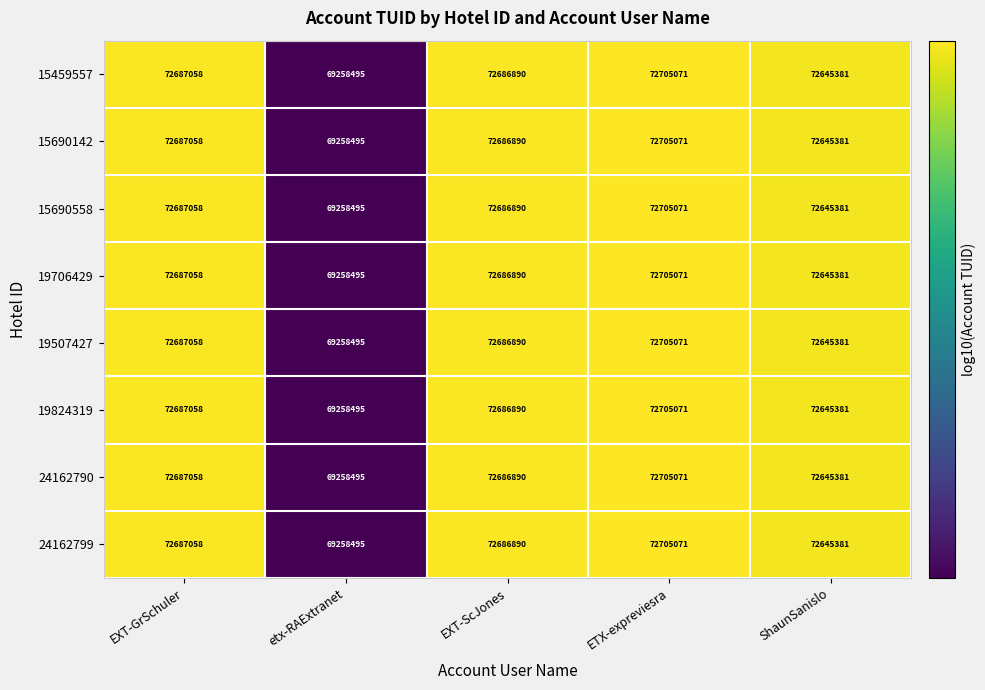

True or false: 19507427 has a value of 106008389 at etx-RAExtranet.

False